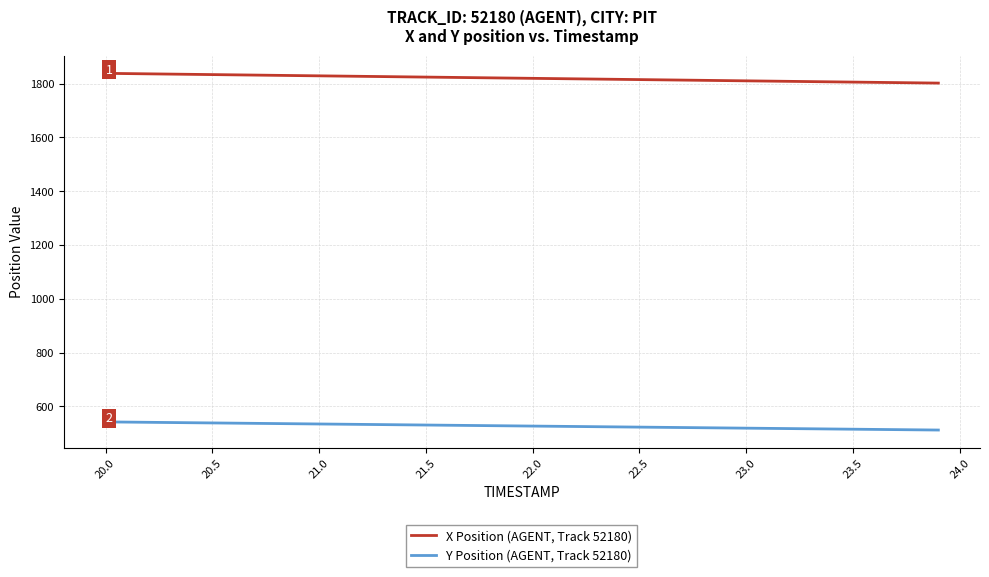

Which series has the largest total across all categories?

X Position (AGENT, Track 52180)